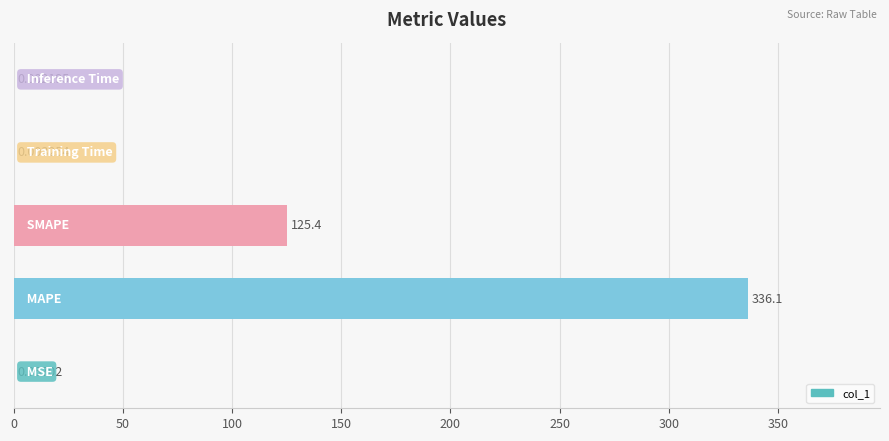

Count the number of data series in this chart.

1